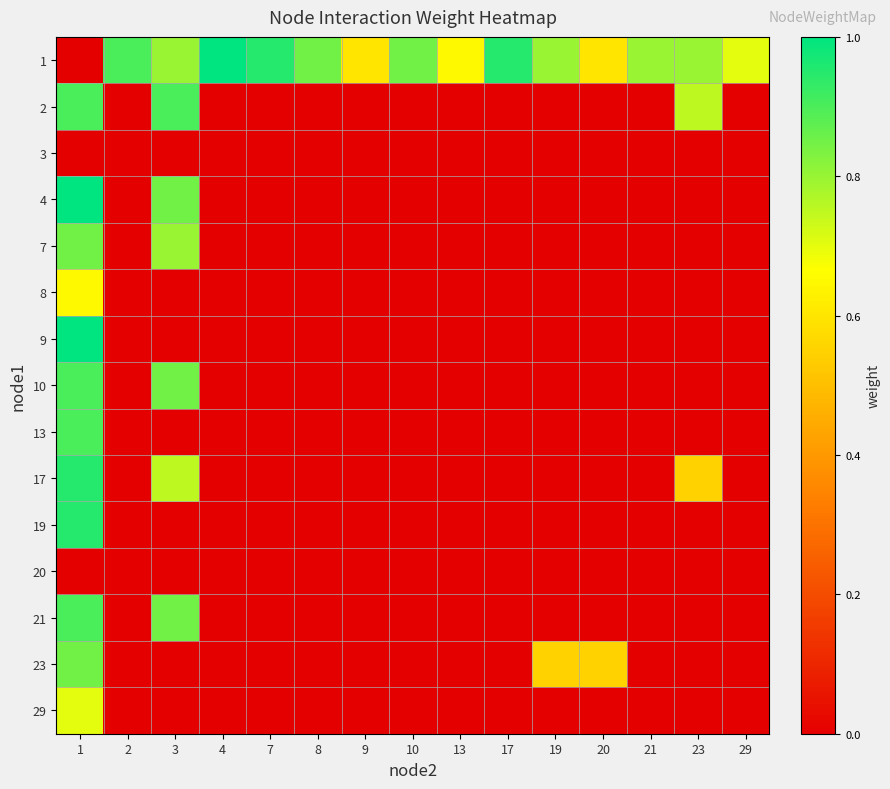

Reading left to right, extract all data points from this chart.

1: 1=0.0	2=0.9	3=0.8	4=1.0	7=0.9	8=0.8	9=0.6	10=0.8	13=0.7	17=0.9	19=0.8	20=0.6	21=0.8	23=0.8	29=0.7
2: 1=0.9	2=0.0	3=0.9	4=0.0	7=0.0	8=0.0	9=0.0	10=0.0	13=0.0	17=0.0	19=0.0	20=0.0	21=0.0	23=0.8	29=0.0
3: 1=0.0	2=0.0	3=0.0	4=0.0	7=0.0	8=0.0	9=0.0	10=0.0	13=0.0	17=0.0	19=0.0	20=0.0	21=0.0	23=0.0	29=0.0
4: 1=1.0	2=0.0	3=0.8	4=0.0	7=0.0	8=0.0	9=0.0	10=0.0	13=0.0	17=0.0	19=0.0	20=0.0	21=0.0	23=0.0	29=0.0
7: 1=0.8	2=0.0	3=0.8	4=0.0	7=0.0	8=0.0	9=0.0	10=0.0	13=0.0	17=0.0	19=0.0	20=0.0	21=0.0	23=0.0	29=0.0
8: 1=0.7	2=0.0	3=0.0	4=0.0	7=0.0	8=0.0	9=0.0	10=0.0	13=0.0	17=0.0	19=0.0	20=0.0	21=0.0	23=0.0	29=0.0
9: 1=1.0	2=0.0	3=0.0	4=0.0	7=0.0	8=0.0	9=0.0	10=0.0	13=0.0	17=0.0	19=0.0	20=0.0	21=0.0	23=0.0	29=0.0
10: 1=0.9	2=0.0	3=0.8	4=0.0	7=0.0	8=0.0	9=0.0	10=0.0	13=0.0	17=0.0	19=0.0	20=0.0	21=0.0	23=0.0	29=0.0
13: 1=0.9	2=0.0	3=0.0	4=0.0	7=0.0	8=0.0	9=0.0	10=0.0	13=0.0	17=0.0	19=0.0	20=0.0	21=0.0	23=0.0	29=0.0
17: 1=0.9	2=0.0	3=0.8	4=0.0	7=0.0	8=0.0	9=0.0	10=0.0	13=0.0	17=0.0	19=0.0	20=0.0	21=0.0	23=0.6	29=0.0
19: 1=0.9	2=0.0	3=0.0	4=0.0	7=0.0	8=0.0	9=0.0	10=0.0	13=0.0	17=0.0	19=0.0	20=0.0	21=0.0	23=0.0	29=0.0
20: 1=0.0	2=0.0	3=0.0	4=0.0	7=0.0	8=0.0	9=0.0	10=0.0	13=0.0	17=0.0	19=0.0	20=0.0	21=0.0	23=0.0	29=0.0
21: 1=0.9	2=0.0	3=0.8	4=0.0	7=0.0	8=0.0	9=0.0	10=0.0	13=0.0	17=0.0	19=0.0	20=0.0	21=0.0	23=0.0	29=0.0
23: 1=0.8	2=0.0	3=0.0	4=0.0	7=0.0	8=0.0	9=0.0	10=0.0	13=0.0	17=0.0	19=0.6	20=0.6	21=0.0	23=0.0	29=0.0
29: 1=0.7	2=0.0	3=0.0	4=0.0	7=0.0	8=0.0	9=0.0	10=0.0	13=0.0	17=0.0	19=0.0	20=0.0	21=0.0	23=0.0	29=0.0